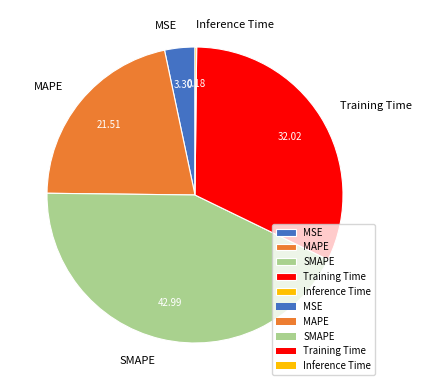

Which slice is the largest?

SMAPE